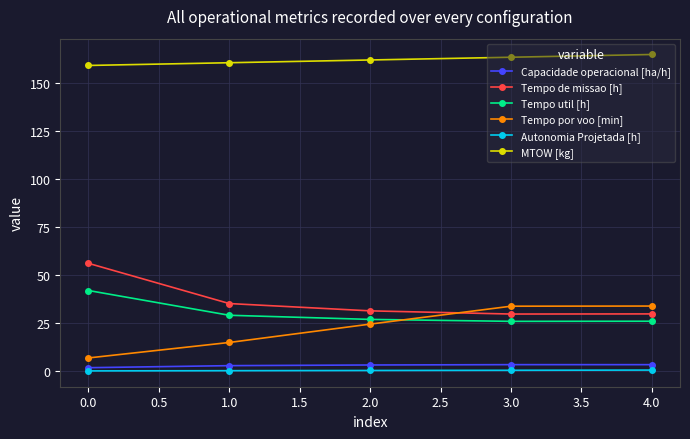

At how many categories does at least one series exceed 146?

5